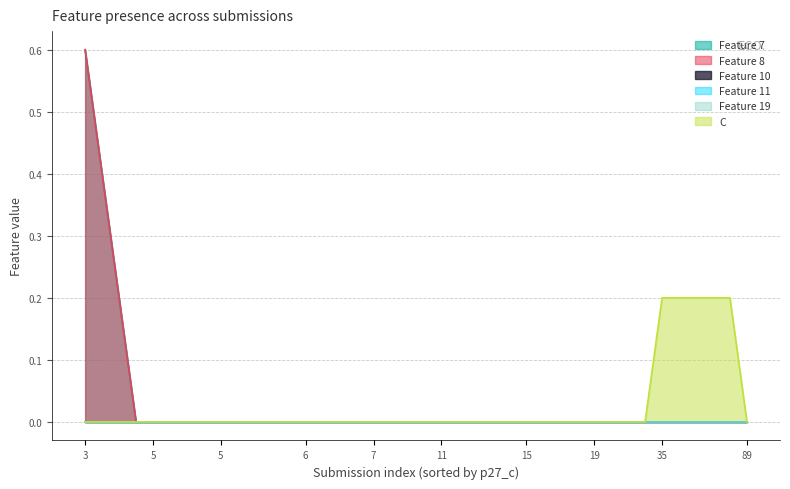

At which category is the sum across all series the highest?

3